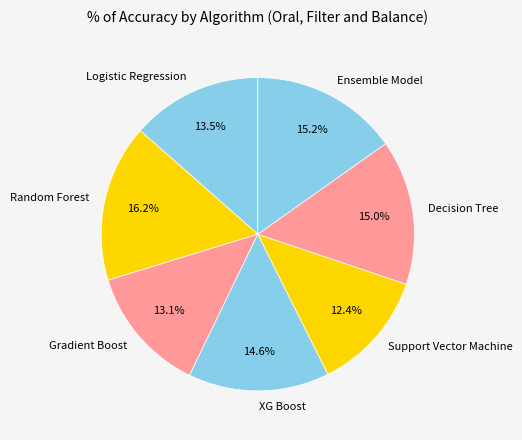

How many segments does this pie chart have?

7